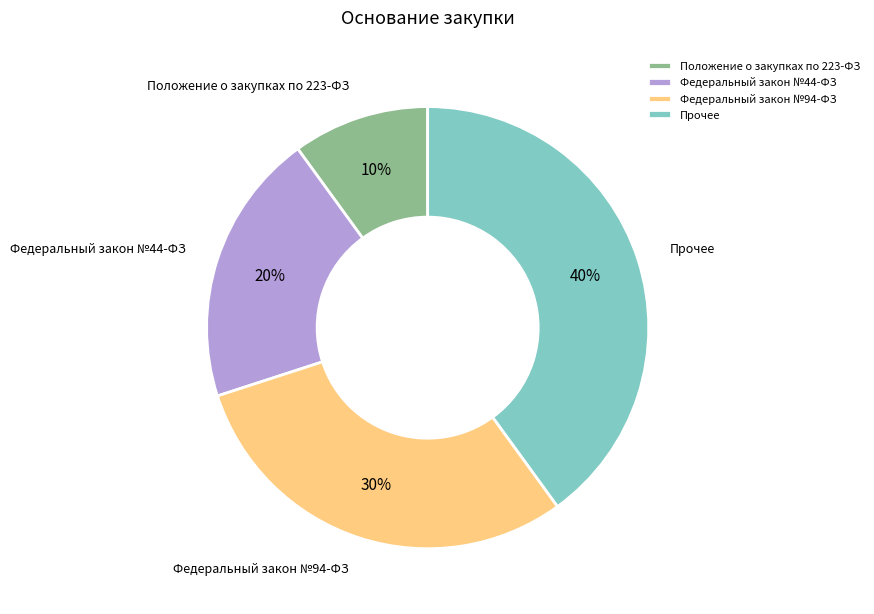

Is Федеральный закон №94-ФЗ the majority of the pie?

No